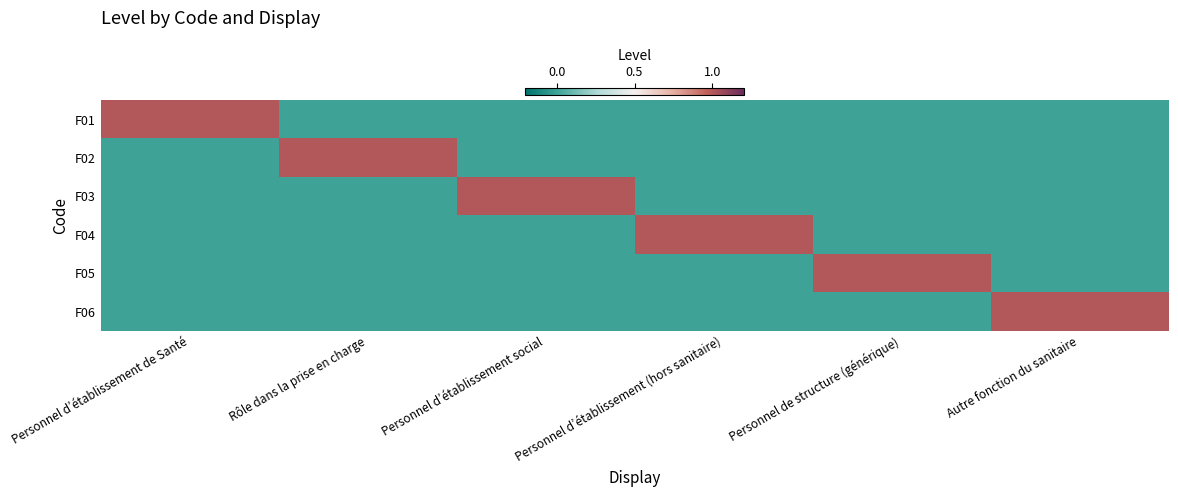

Reading left to right, extract all data points from this chart.

F01: Personnel d’établissement de Santé=1	Rôle dans la prise en charge=0	Personnel d’établissement social=0	Personnel d’établissement (hors sanitaire)=0	Personnel de structure (générique)=0	Autre fonction du sanitaire=0
F02: Personnel d’établissement de Santé=0	Rôle dans la prise en charge=1	Personnel d’établissement social=0	Personnel d’établissement (hors sanitaire)=0	Personnel de structure (générique)=0	Autre fonction du sanitaire=0
F03: Personnel d’établissement de Santé=0	Rôle dans la prise en charge=0	Personnel d’établissement social=1	Personnel d’établissement (hors sanitaire)=0	Personnel de structure (générique)=0	Autre fonction du sanitaire=0
F04: Personnel d’établissement de Santé=0	Rôle dans la prise en charge=0	Personnel d’établissement social=0	Personnel d’établissement (hors sanitaire)=1	Personnel de structure (générique)=0	Autre fonction du sanitaire=0
F05: Personnel d’établissement de Santé=0	Rôle dans la prise en charge=0	Personnel d’établissement social=0	Personnel d’établissement (hors sanitaire)=0	Personnel de structure (générique)=1	Autre fonction du sanitaire=0
F06: Personnel d’établissement de Santé=0	Rôle dans la prise en charge=0	Personnel d’établissement social=0	Personnel d’établissement (hors sanitaire)=0	Personnel de structure (générique)=0	Autre fonction du sanitaire=1